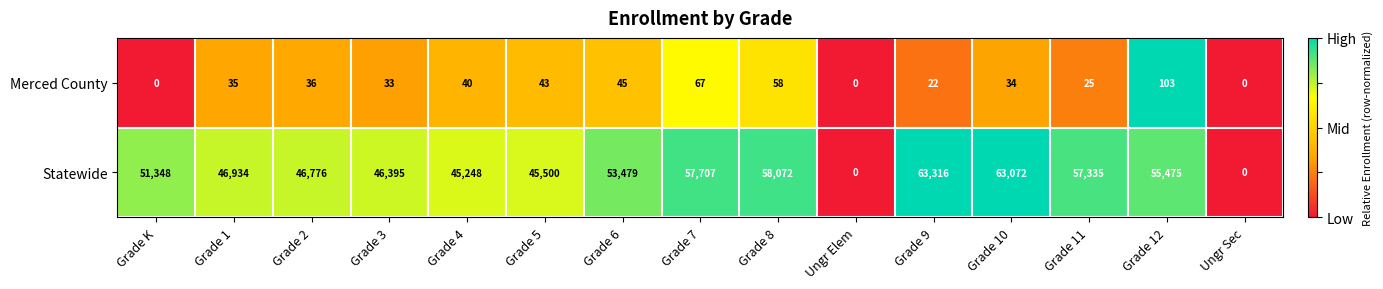

How many series are shown in this chart?

2